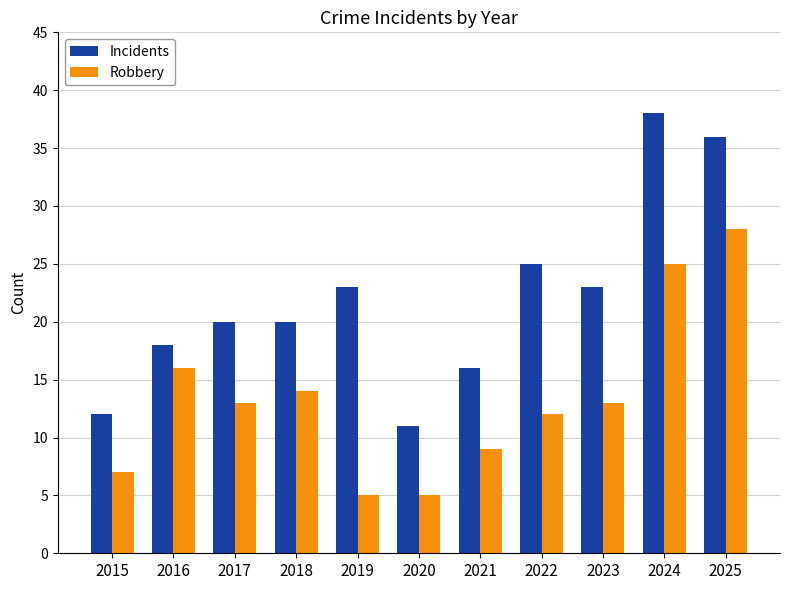

Reading left to right, list all the values displayed in this chart.

Incidents: 2015=12	2016=18	2017=20	2018=20	2019=23	2020=11	2021=16	2022=25	2023=23	2024=38	2025=36
Robbery: 2015=7	2016=16	2017=13	2018=14	2019=5	2020=5	2021=9	2022=12	2023=13	2024=25	2025=28